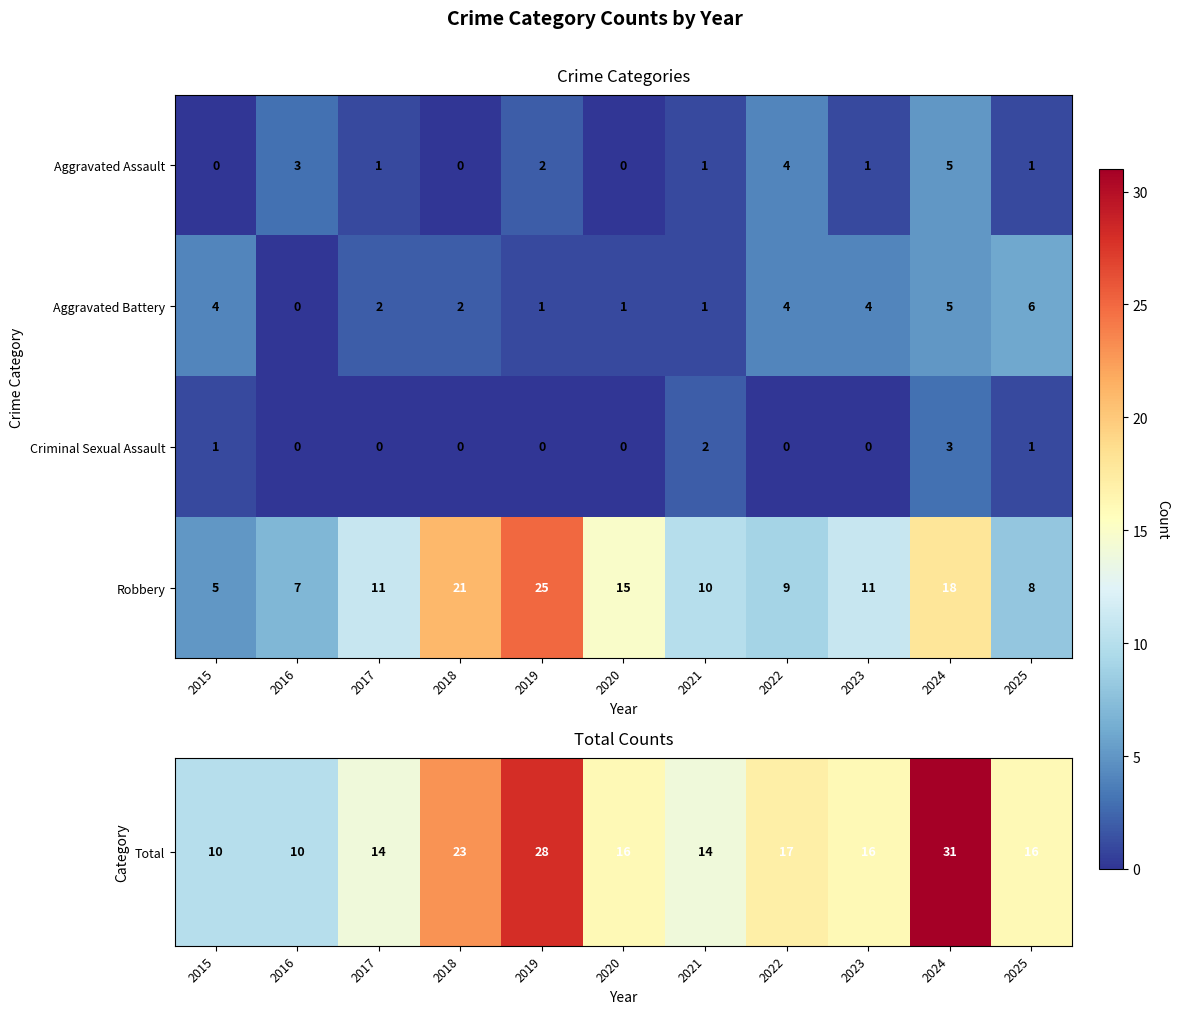

What is the average value of the Robbery series?

13